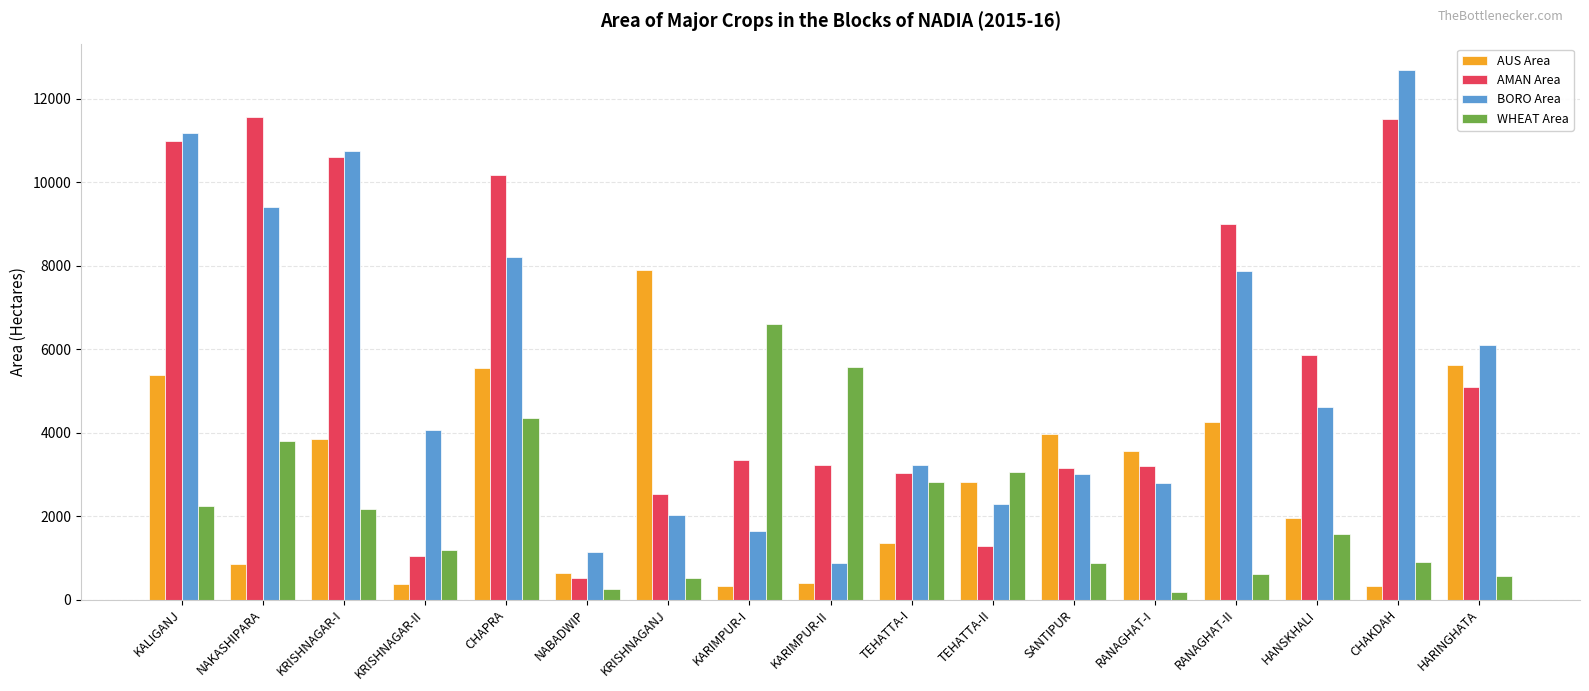

What is the difference between the maximum and minimum values in the AUS Area series?

7583